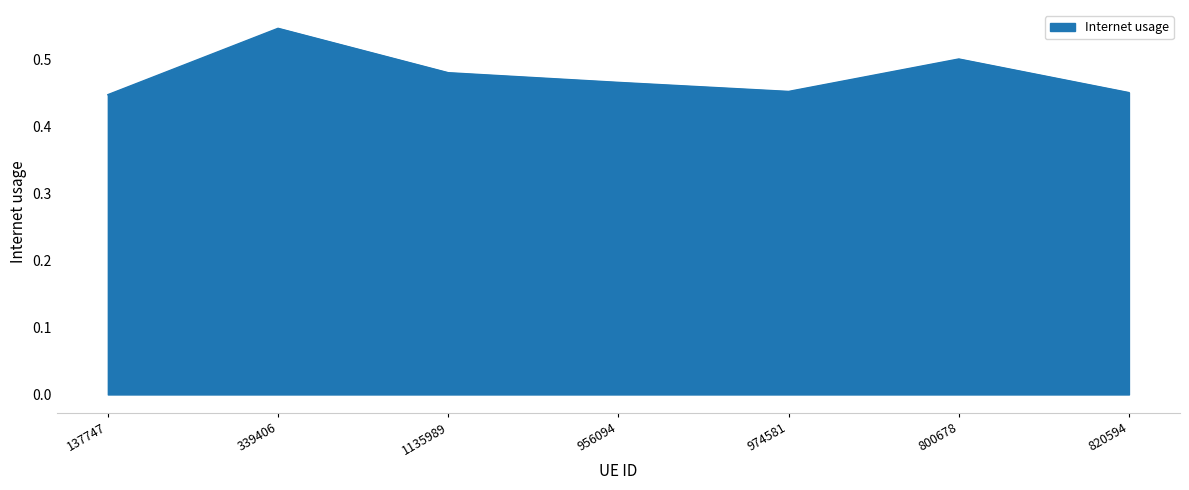

How many values are between 0 and 1?

7